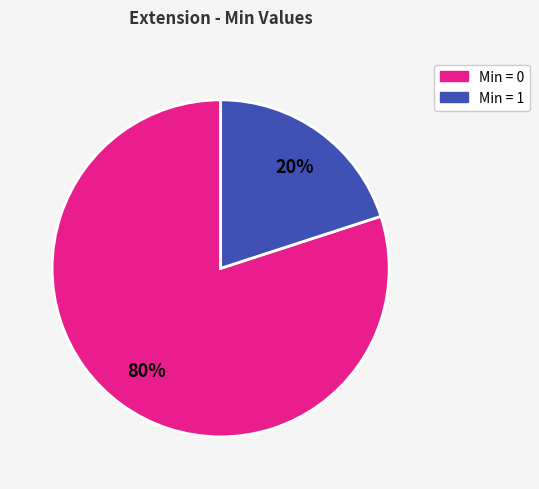

To the nearest percent, what is the difference between the largest and smallest slice percentages?

60%